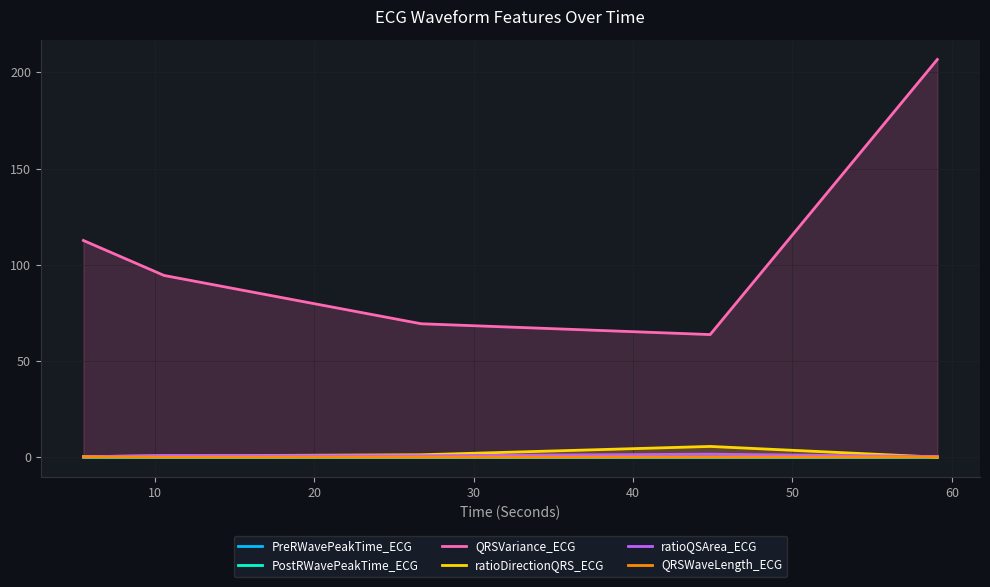

Which series has the largest total across all categories?

QRSVariance_ECG